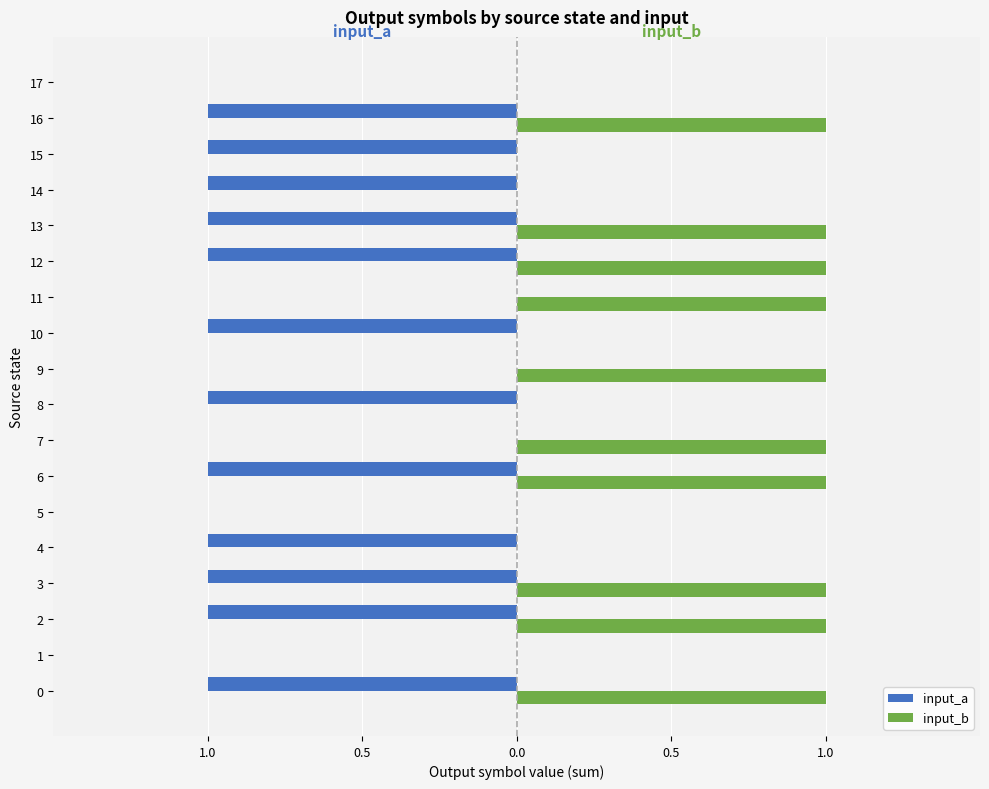

What are all the series names shown in the legend?

input_a, input_b